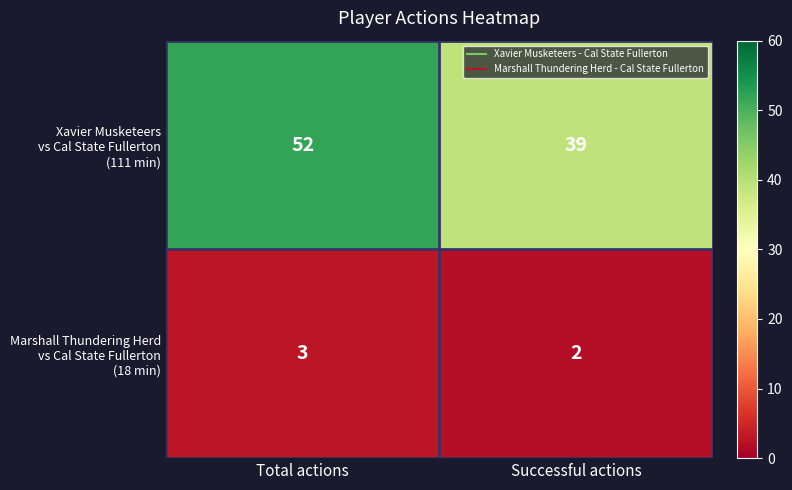

At which category is the sum across all series the highest?

Total actions